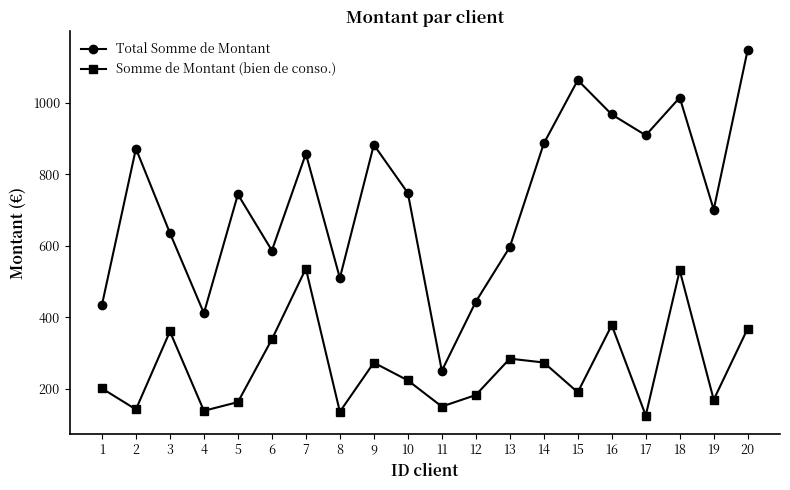

Which series has the largest range (max minus min)?

Total Somme de Montant